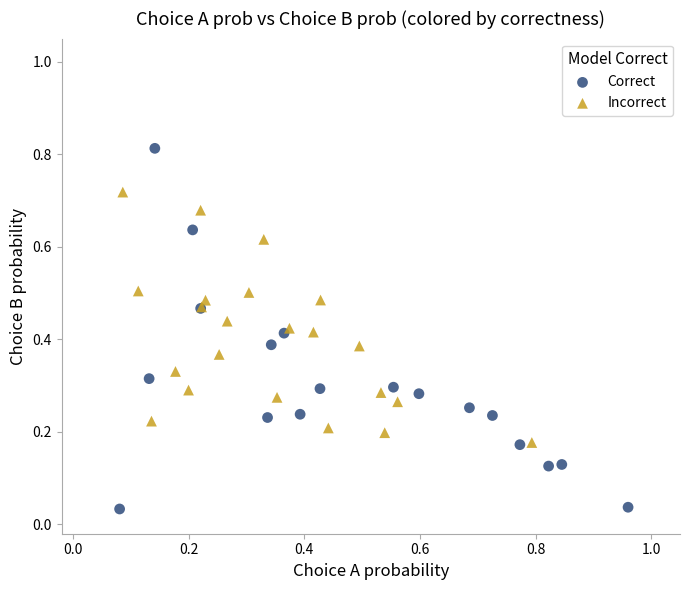

Which series reaches the minimum Y coordinate?

Correct